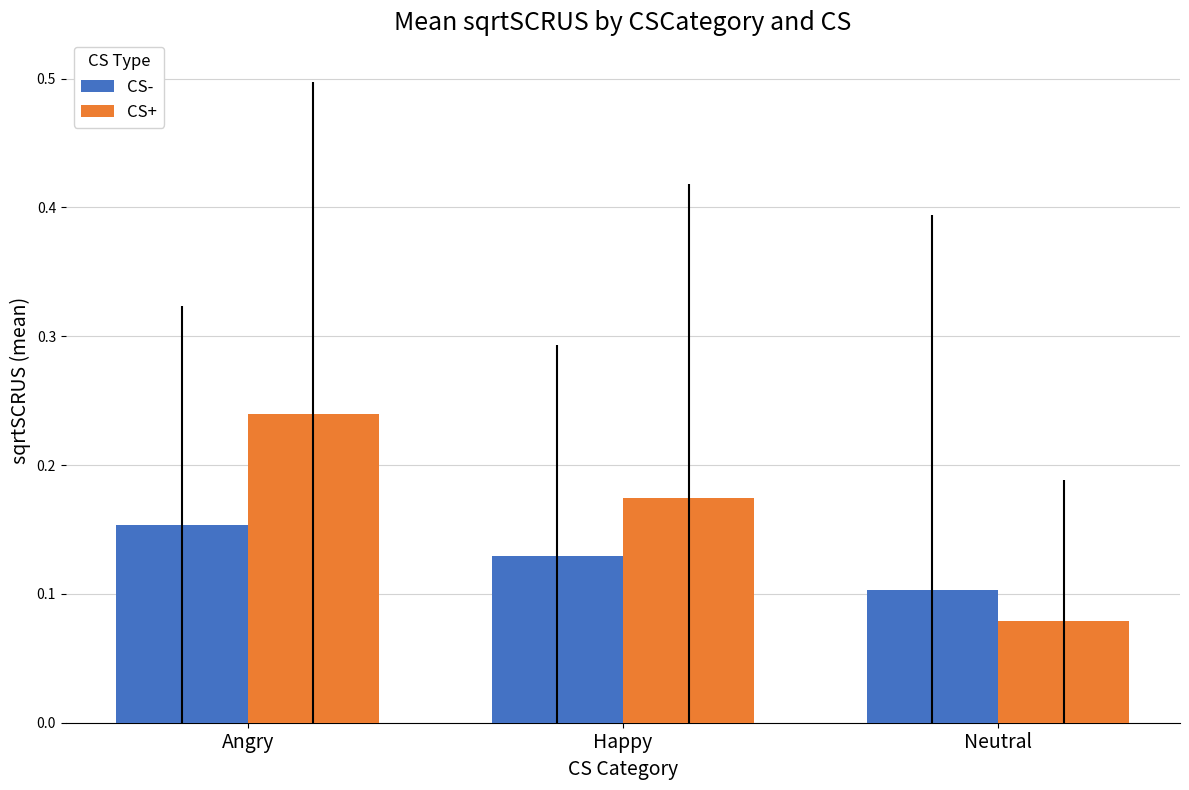

What is the sum of the CS+ values at Angry and Happy?

0.4